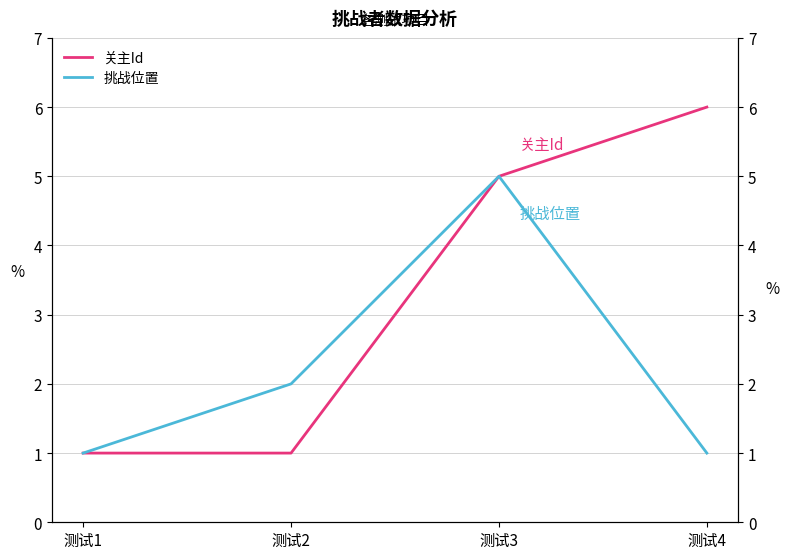

What is the sum of the 关主Id values at 测试2 and 测试3?

6